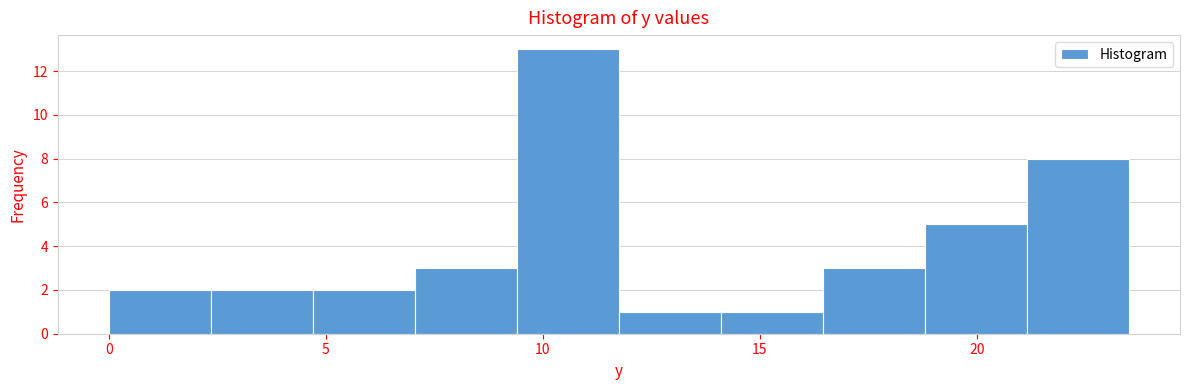

Reading left to right, transcribe this chart: for each bar, give the range it covers on the x-axis and its height. Neither the bar edges nor the heights are printed on the chart, so give them approximately, as read against the axes.

0.00 to 2.35: 2
2.35 to 4.70: 2
4.70 to 7.05: 2
7.05 to 9.40: 3
9.40 to 11.75: 13
11.75 to 14.10: 1
14.10 to 16.45: 1
16.45 to 18.80: 3
18.80 to 21.15: 5
21.15 to 23.50: 8